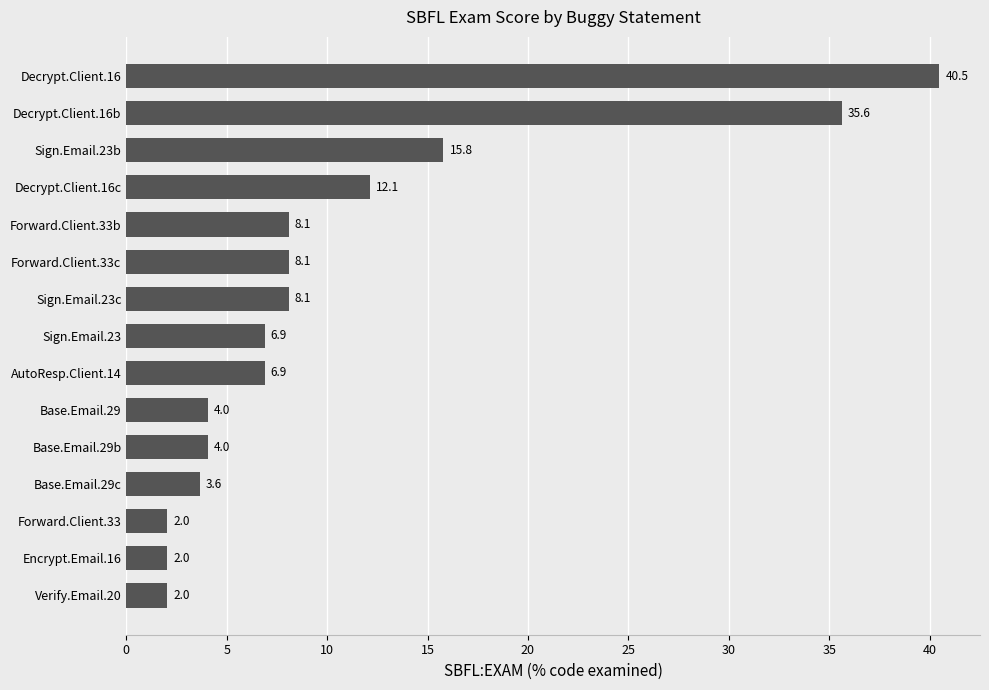

How many data points are less than 6?

6